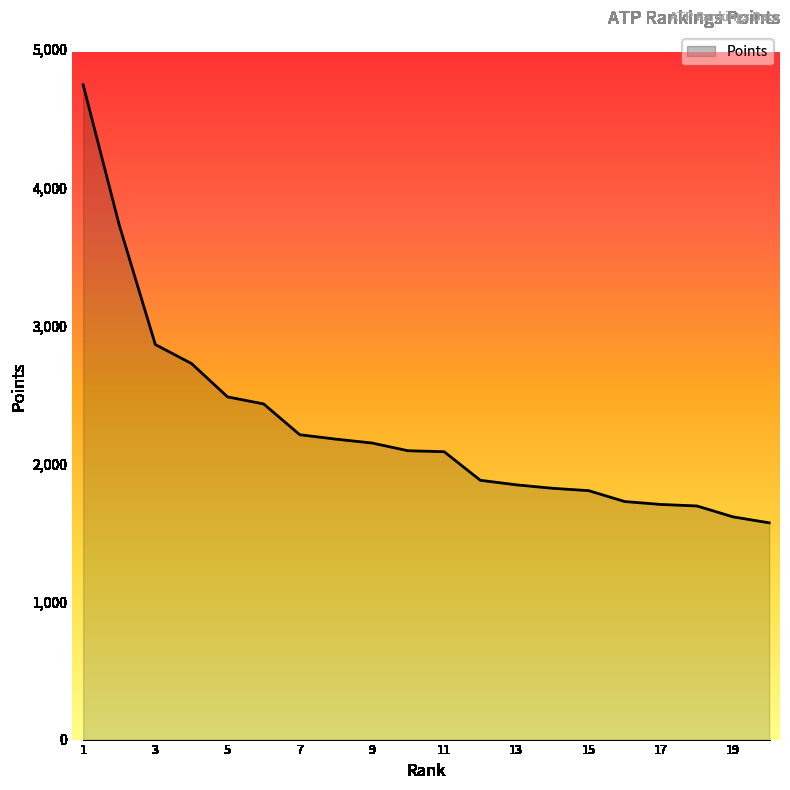

What is the minimum value shown in the chart?

1570